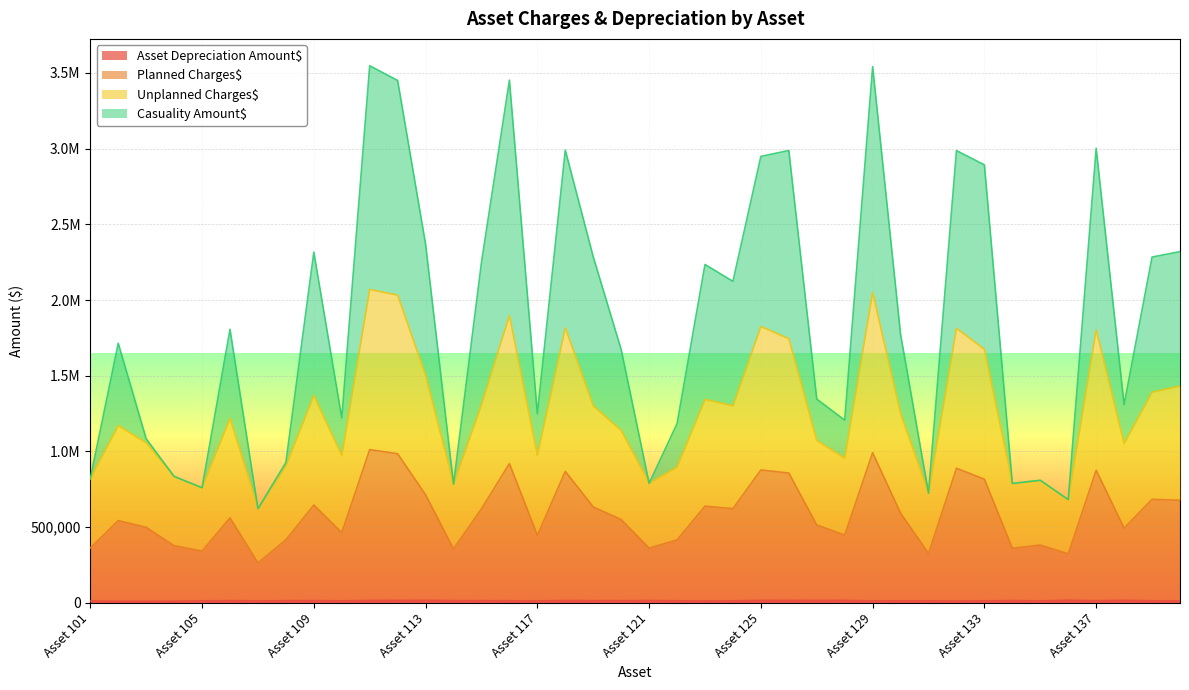

What is the maximum value shown in the chart?

3547225